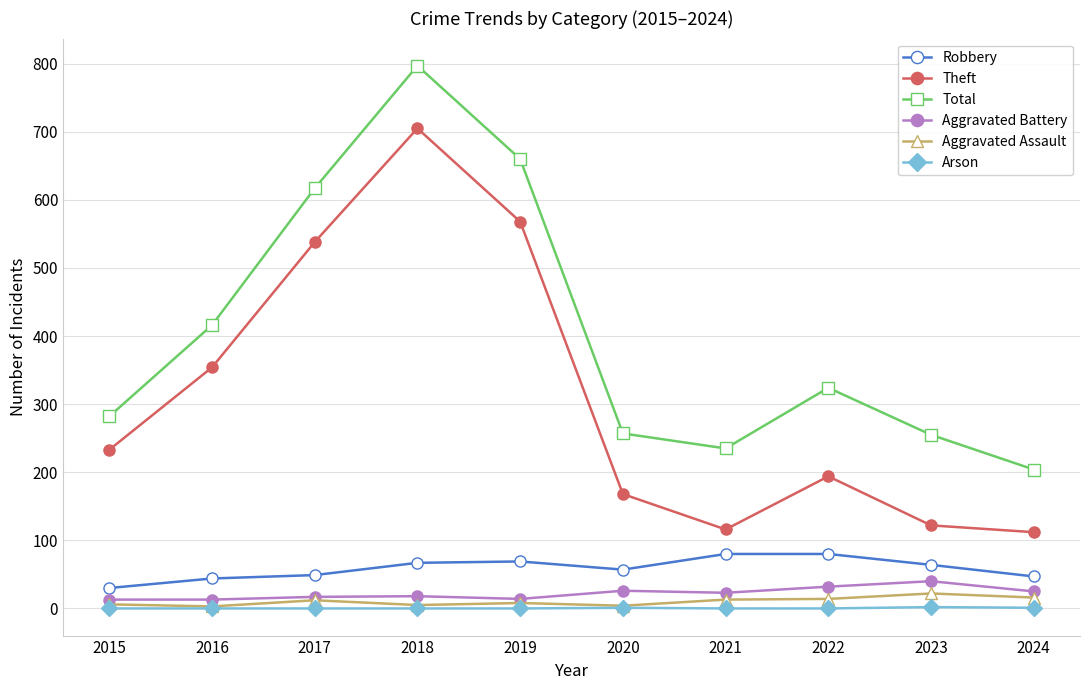

The Total series shows 138 at 2020. True or false?

False